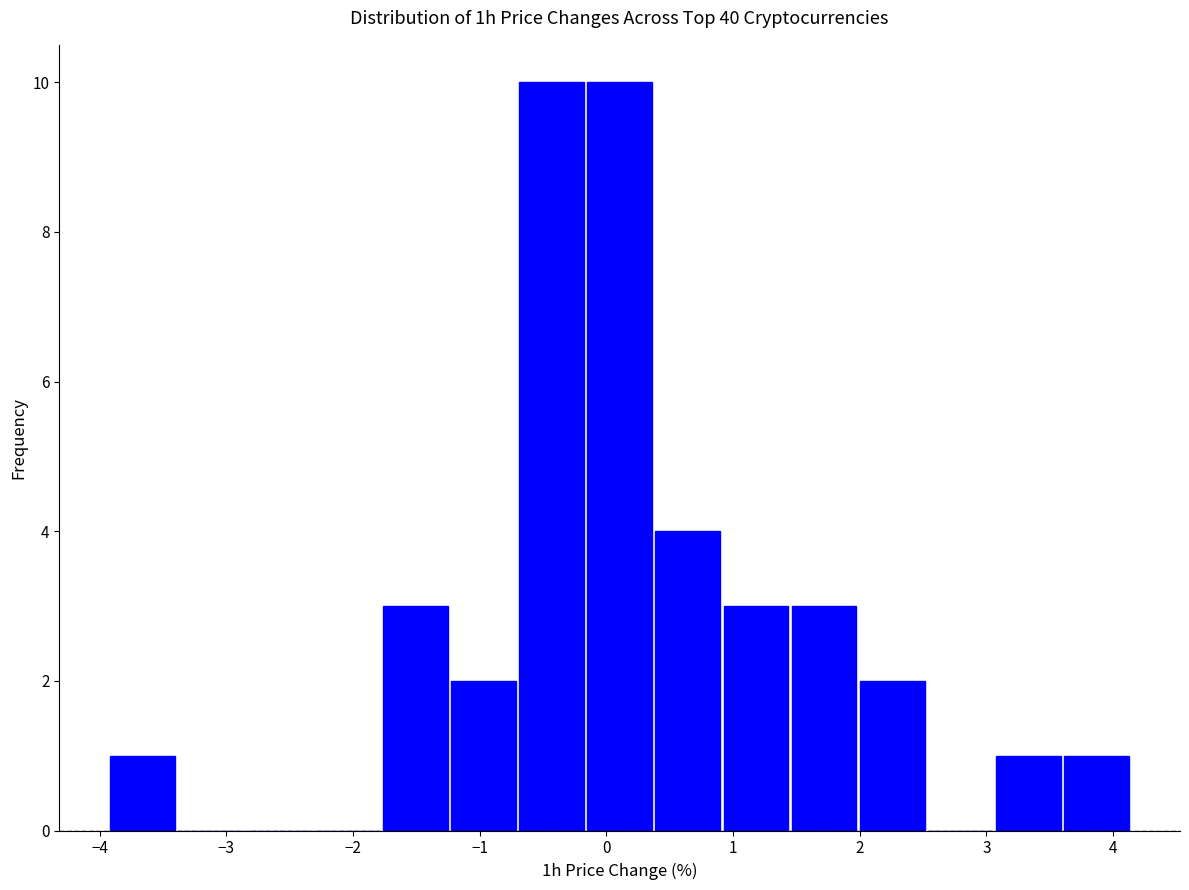

Reading left to right, list every bar in this chart as the range it spans on the x-axis followed by its height. Neither the bar edges nor the heights are printed on the chart, so give them approximately, as read against the axes.

-3.9 to -3.4: 1
-3.4 to -2.9: 0
-2.9 to -2.3: 0
-2.3 to -1.8: 0
-1.8 to -1.2: 3
-1.2 to -0.7: 2
-0.7 to -0.2: 10
-0.2 to 0.4: 10
0.4 to 0.9: 4
0.9 to 1.5: 3
1.5 to 2.0: 3
2.0 to 2.5: 2
2.5 to 3.1: 0
3.1 to 3.6: 1
3.6 to 4.1: 1